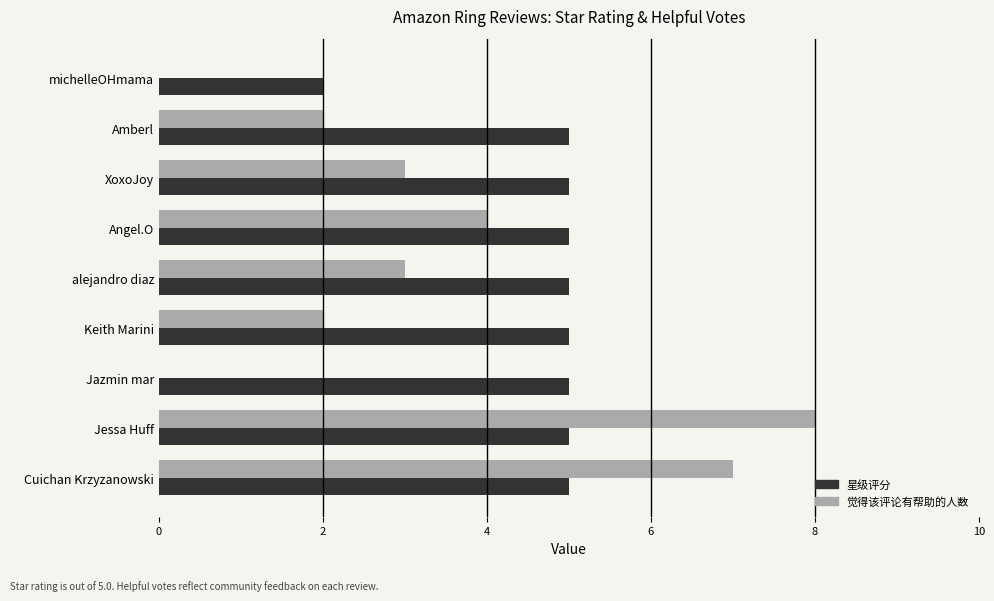

Read the 星级评分 value at alejandro diaz.

5